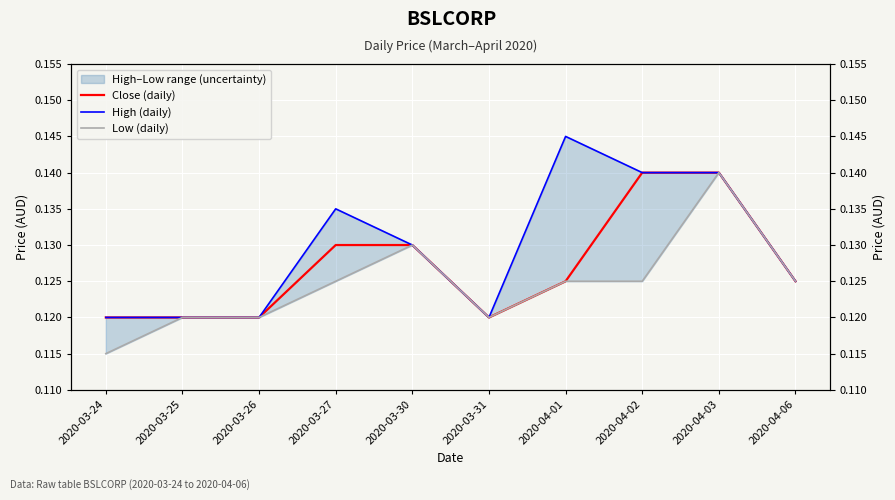

What is the value of the Low (daily) point at the 3rd from the left?

0.1